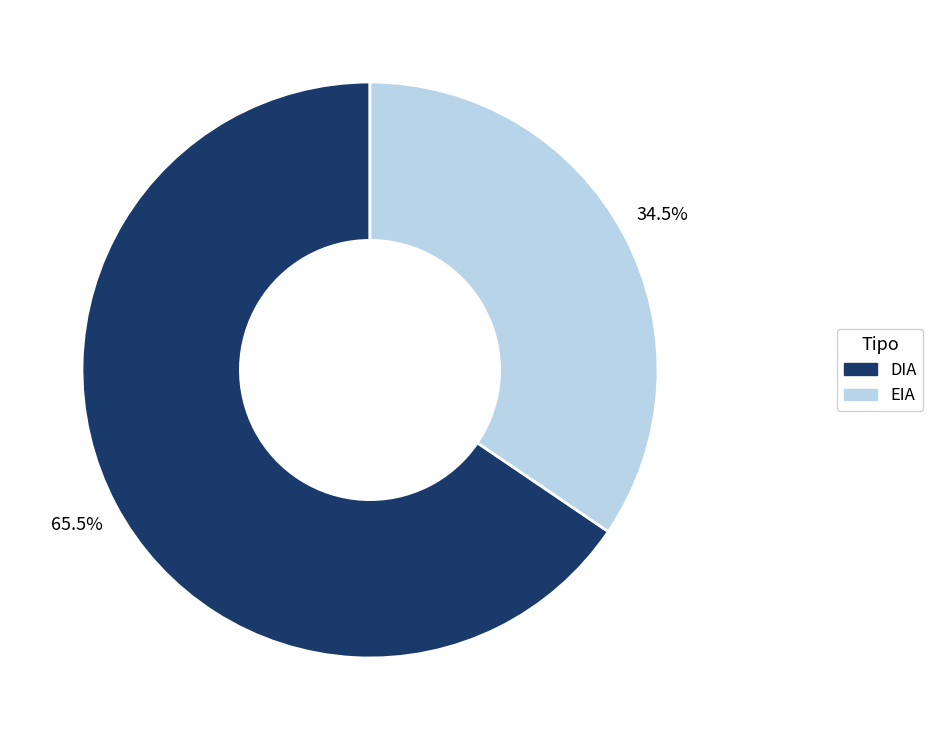

What is the ratio of the value at EIA to the value at DIA?

0.5